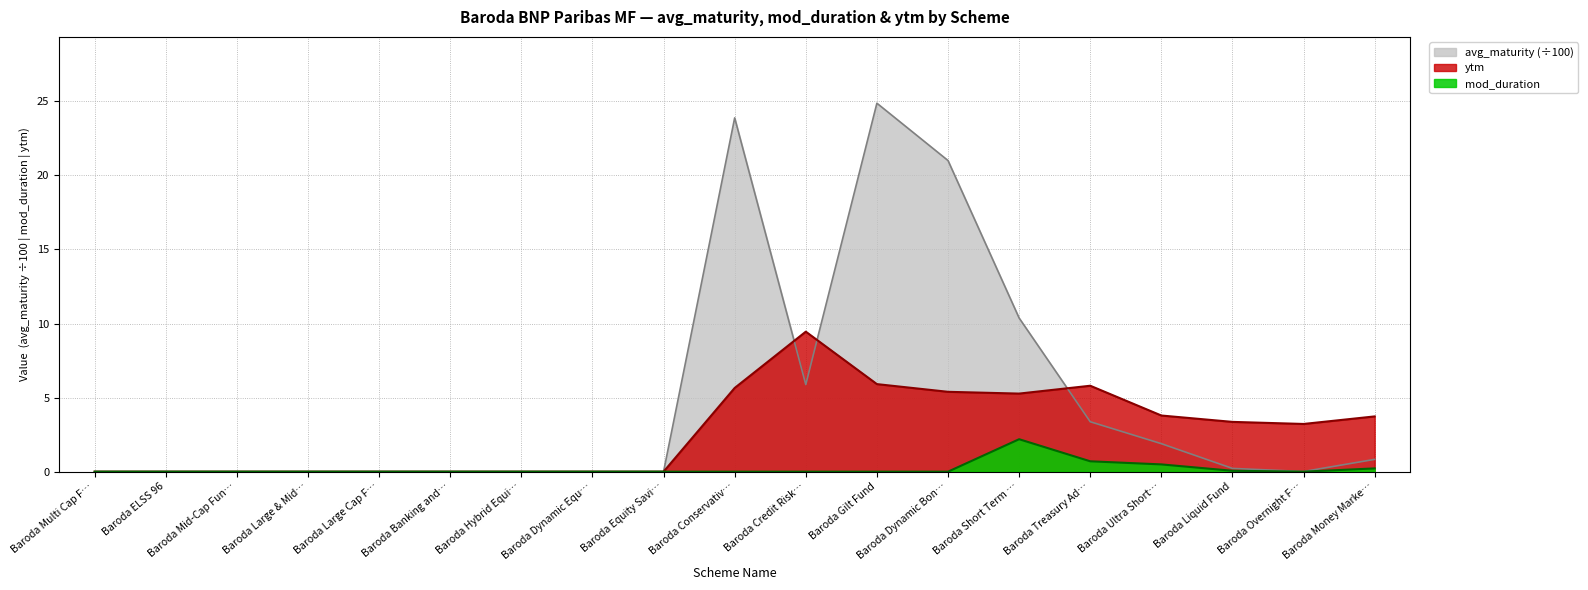

What is the difference between the second highest and second lowest values in the avg_maturity series?

23.9